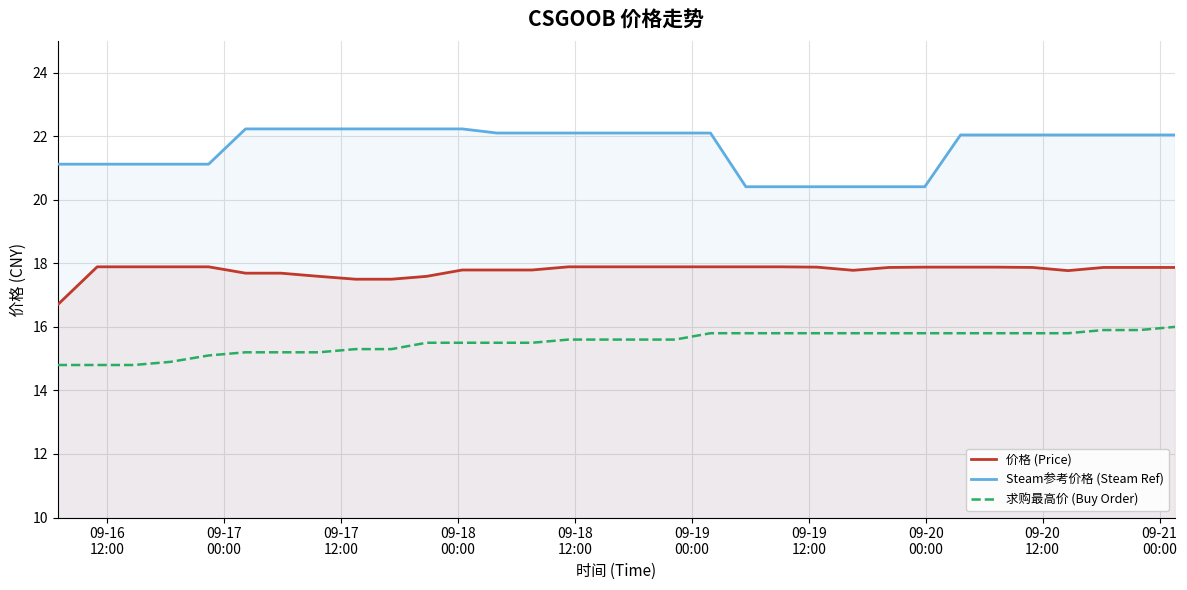

Reading left to right, extract all data points from this chart.

价格 (Price): 16.7	17.9	17.9	17.9	17.9	17.7	17.7	17.6	17.5	17.5	17.6	17.8	17.8	17.8	17.9	17.9	17.9	17.9	17.9	17.9	17.9	17.9	17.8	17.9	17.9	17.9	17.9	17.9	17.8	17.9	17.9	17.9
Steam参考价格 (Steam Ref): 21.1	21.1	21.1	21.1	21.1	22.2	22.2	22.2	22.2	22.2	22.2	22.2	22.1	22.1	22.1	22.1	22.1	22.1	22.1	20.4	20.4	20.4	20.4	20.4	20.4	22.0	22.0	22.0	22.0	22.0	22.0	22.0
求购最高价 (Buy Order): 14.8	14.8	14.8	14.9	15.1	15.2	15.2	15.2	15.3	15.3	15.5	15.5	15.5	15.5	15.6	15.6	15.6	15.6	15.8	15.8	15.8	15.8	15.8	15.8	15.8	15.8	15.8	15.8	15.8	15.9	15.9	16.0